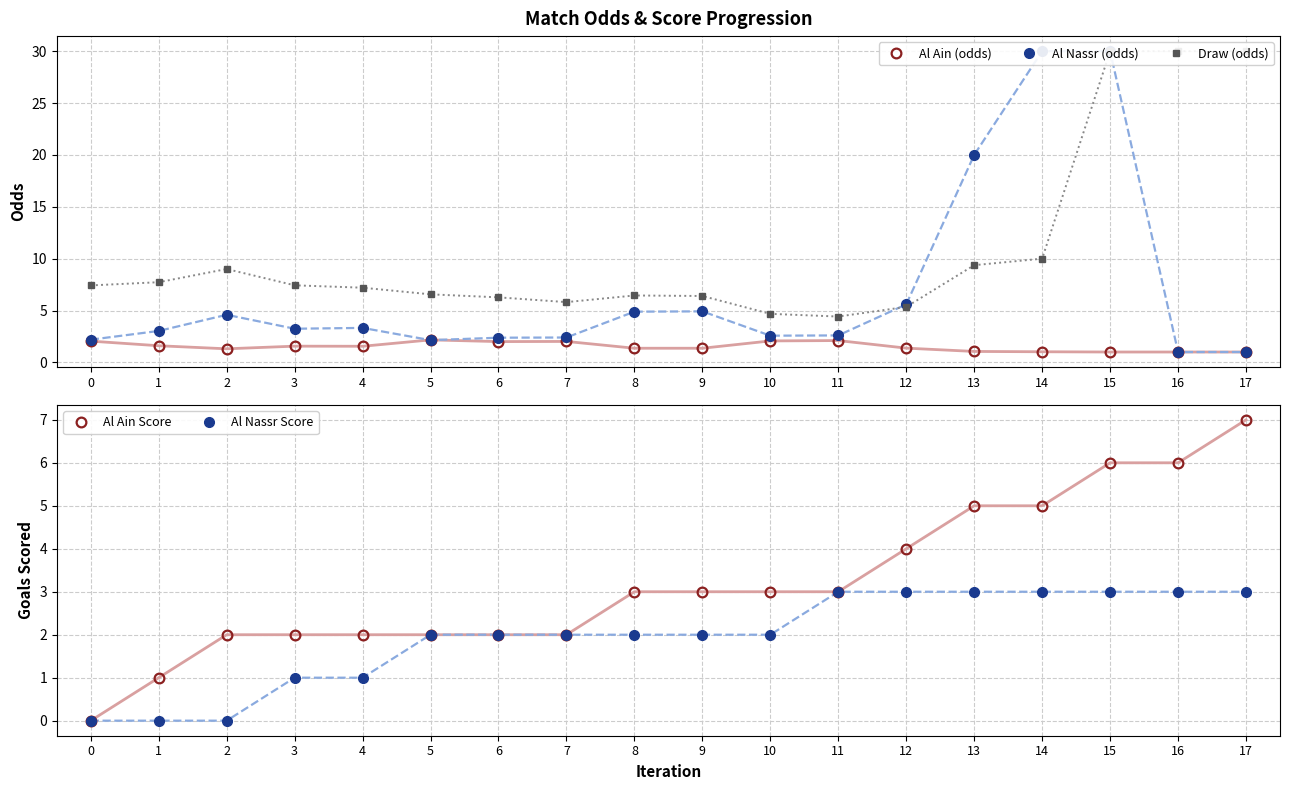

What is the difference between the second highest and minimum values in the Al Ain (odds) series?

1.1